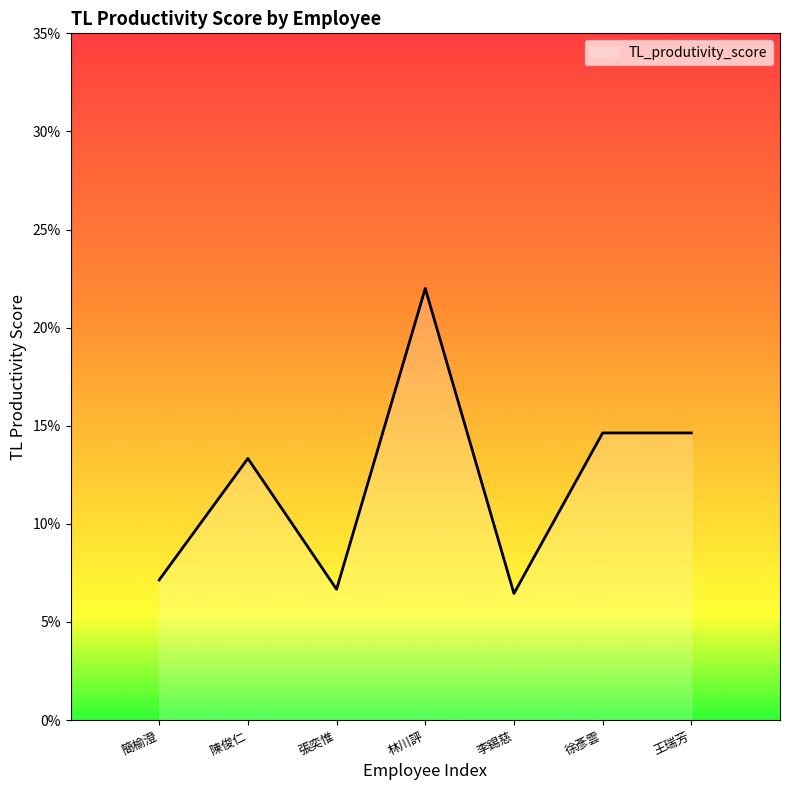

Does the chart display data point markers on the line(s)?

No